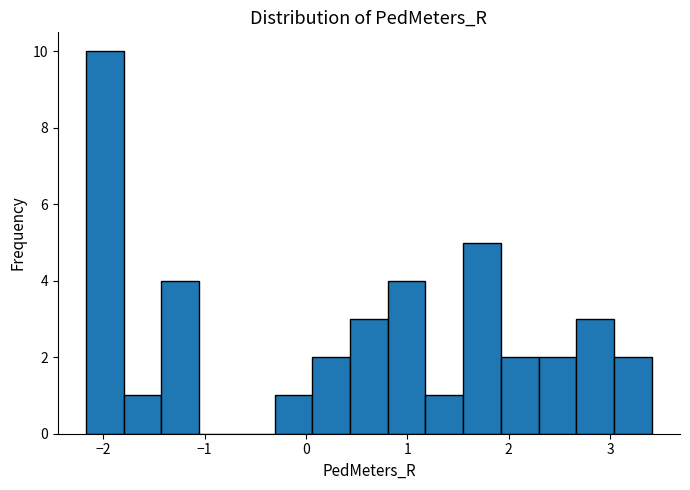

Read against the x-axis, roughly where is the centre of the tallest bar?

-2.0